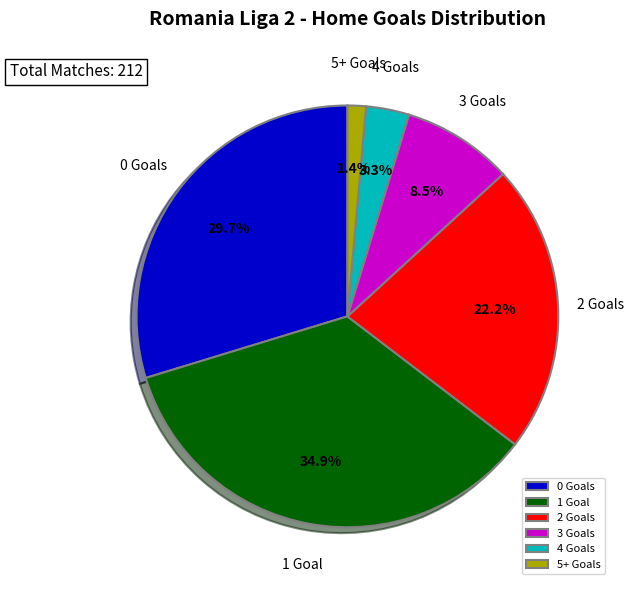

To the nearest percent, what portion does 1 represent?

35%